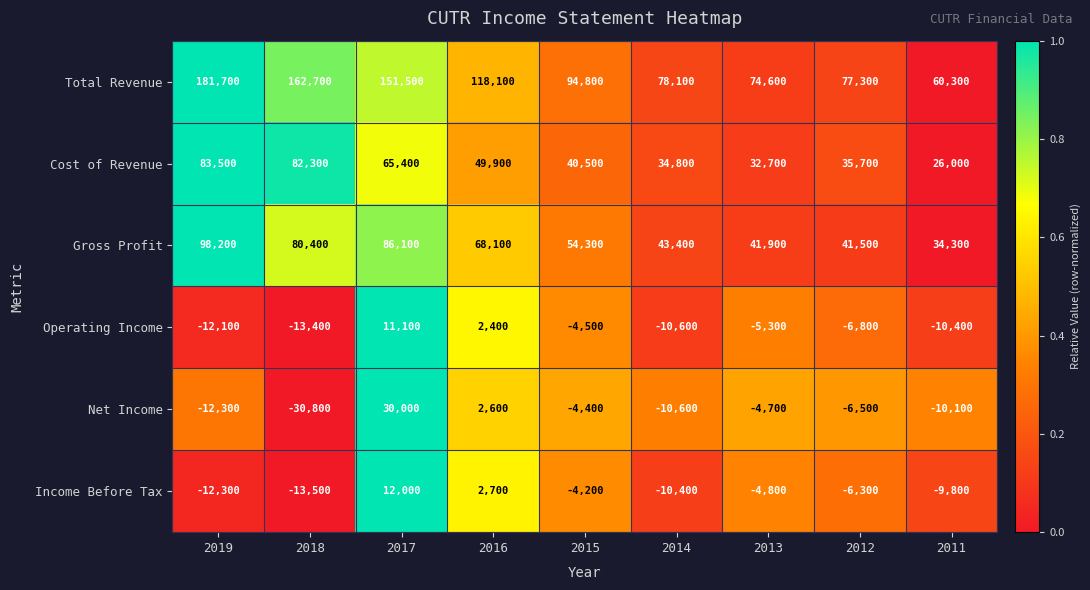

Which series has the largest total across all categories?

Total Revenue